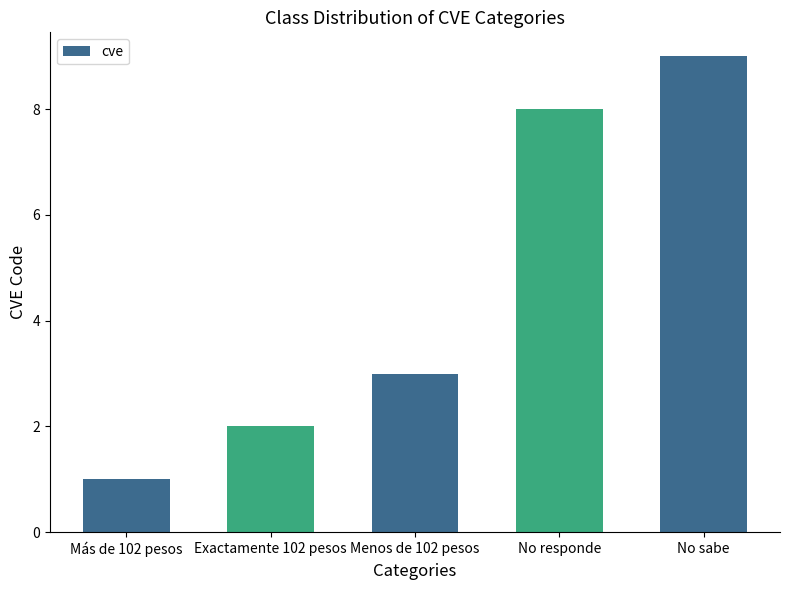

How many distinct data groups are displayed?

1